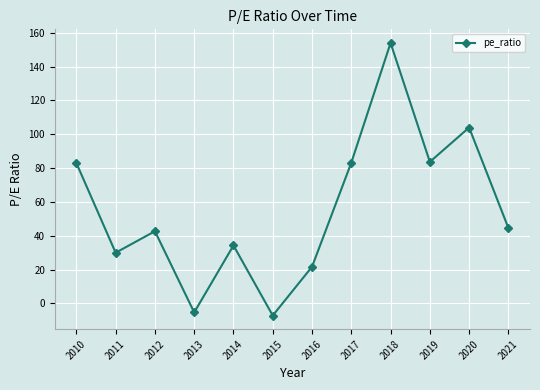

Which category has the highest value across all series?

2018